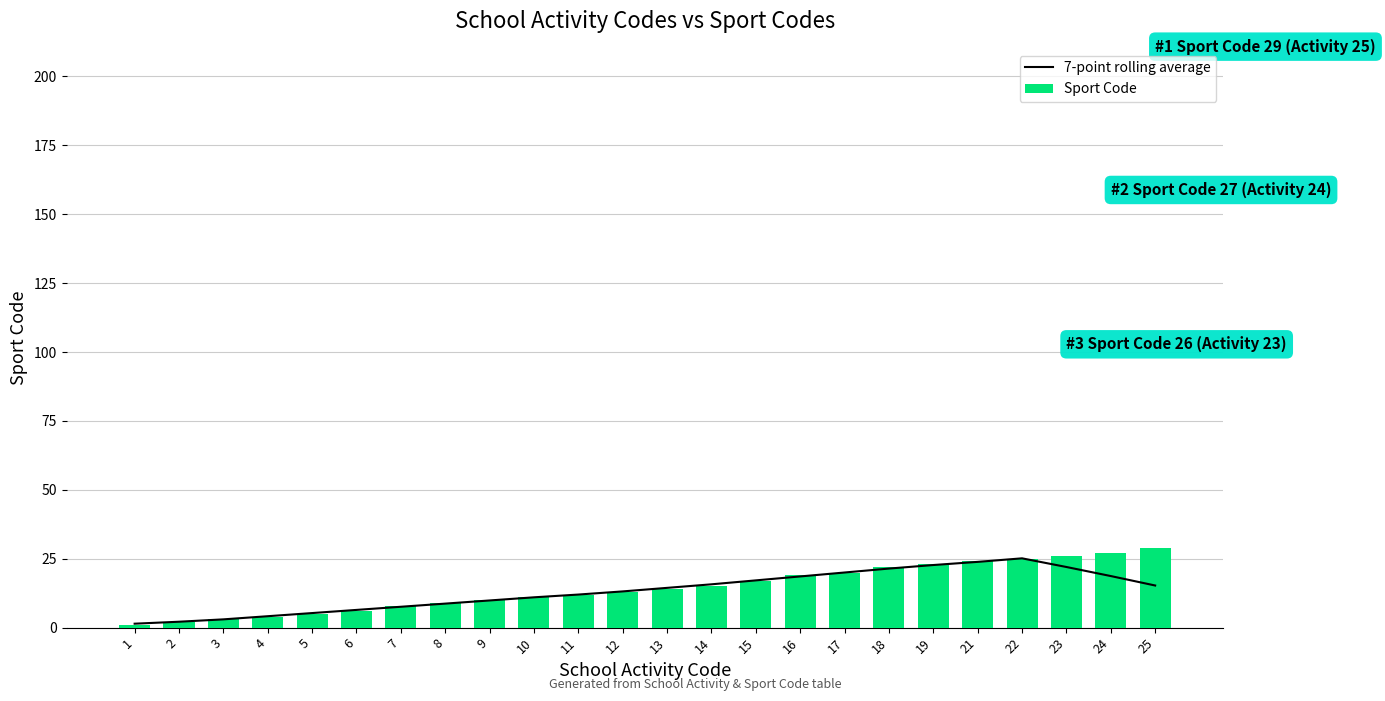

Which label corresponds to the largest value in the chart?

25